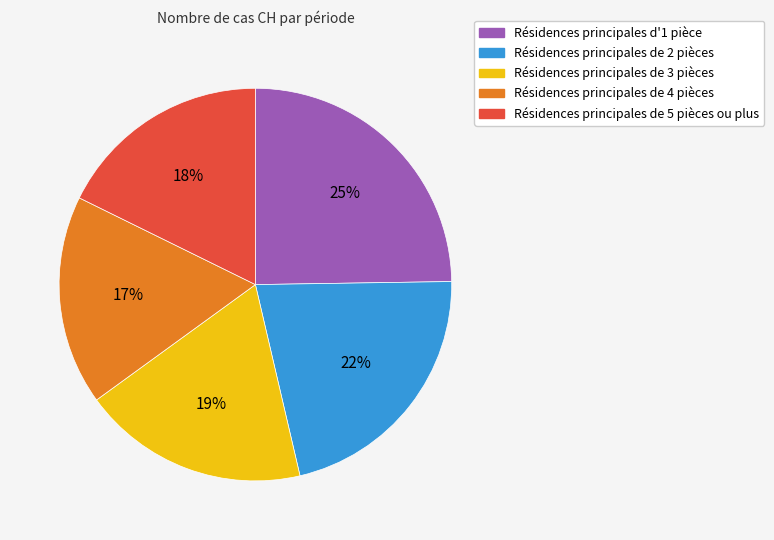

Is there any slice that represents more than half of the pie?

No